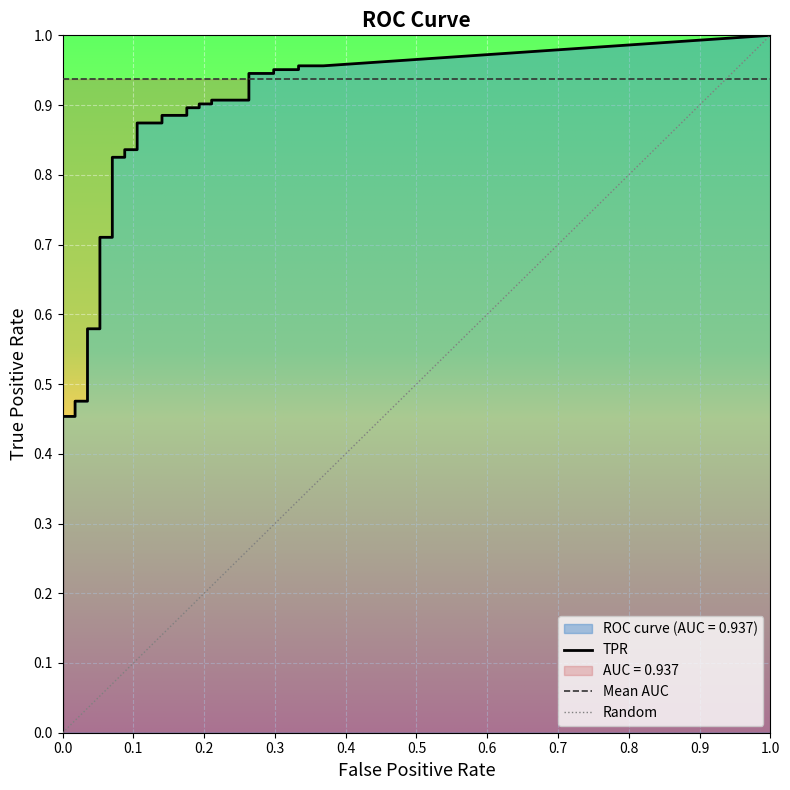

Rank the series by their average value, from lowest to highest.

fpr, tpr